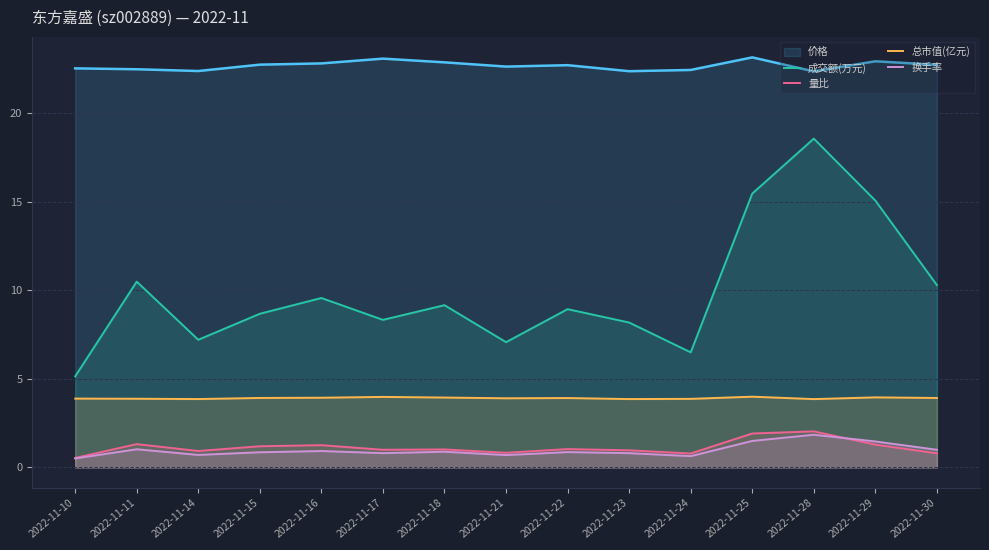

Which series ends up on top after the final intersection of 换手率 and 量比?

换手率